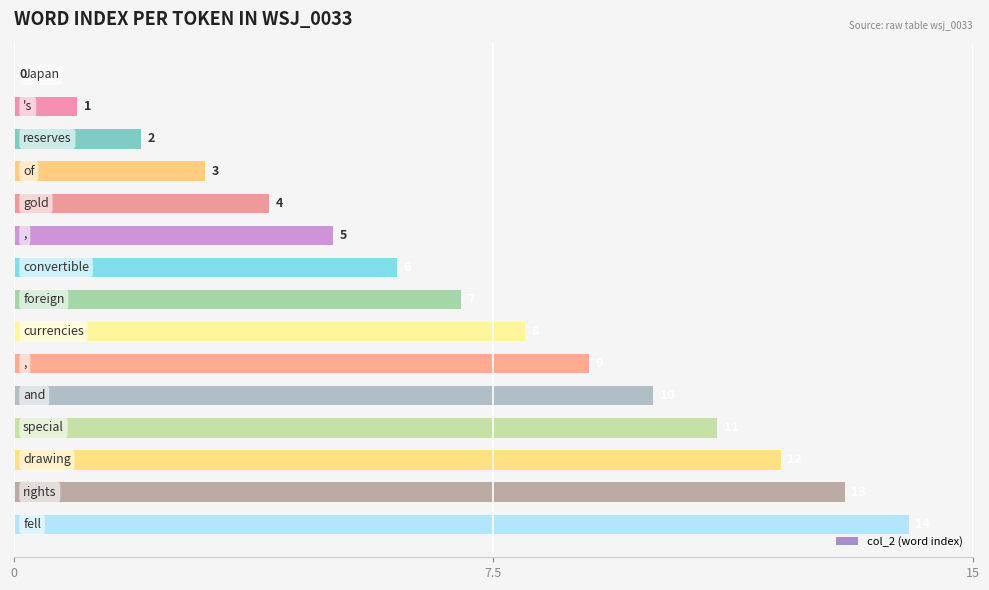

How many data points does each series have?

15